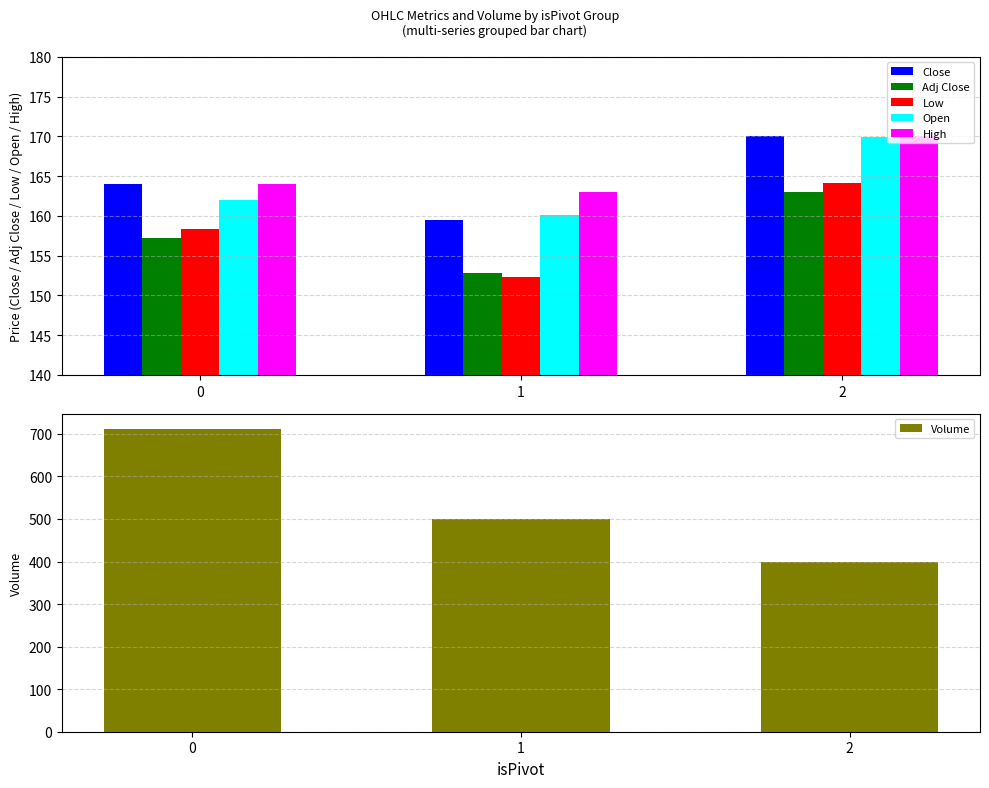

Rank the series at 0 from lowest to highest value.

Adj Close, Low, Open, Close, High, Volume